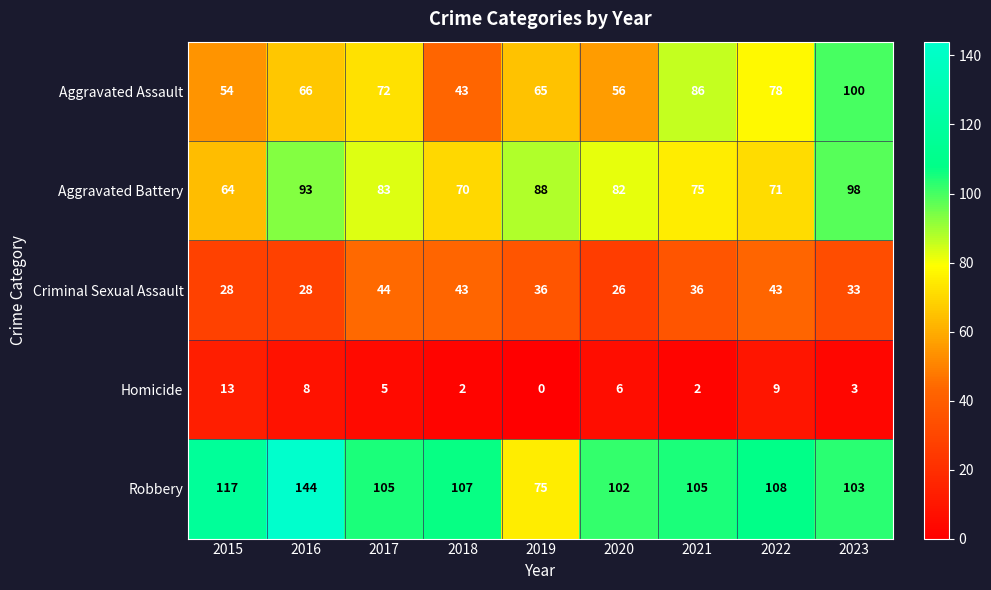

What is the greatest value displayed?

144